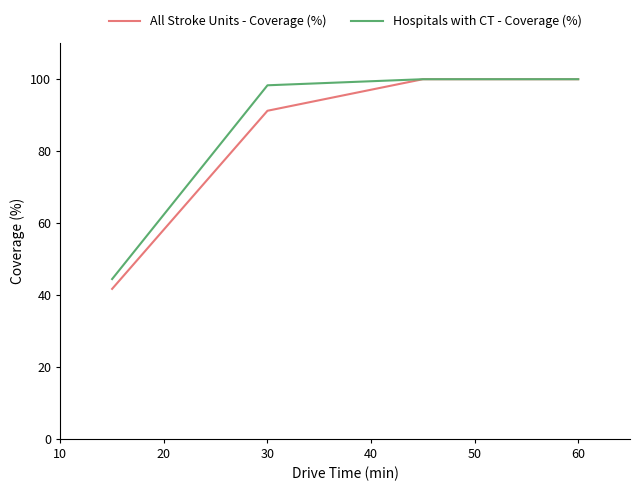

What is the maximum value for Hospitals with CT - Coverage (%)?

100.0